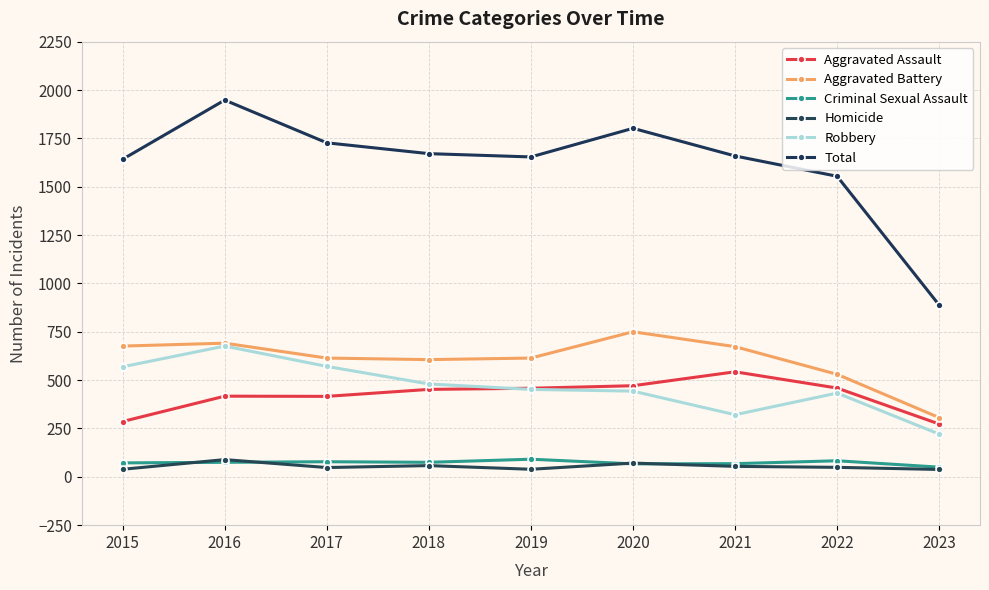

What is the difference between the maximum and minimum values in the Total series?

1060